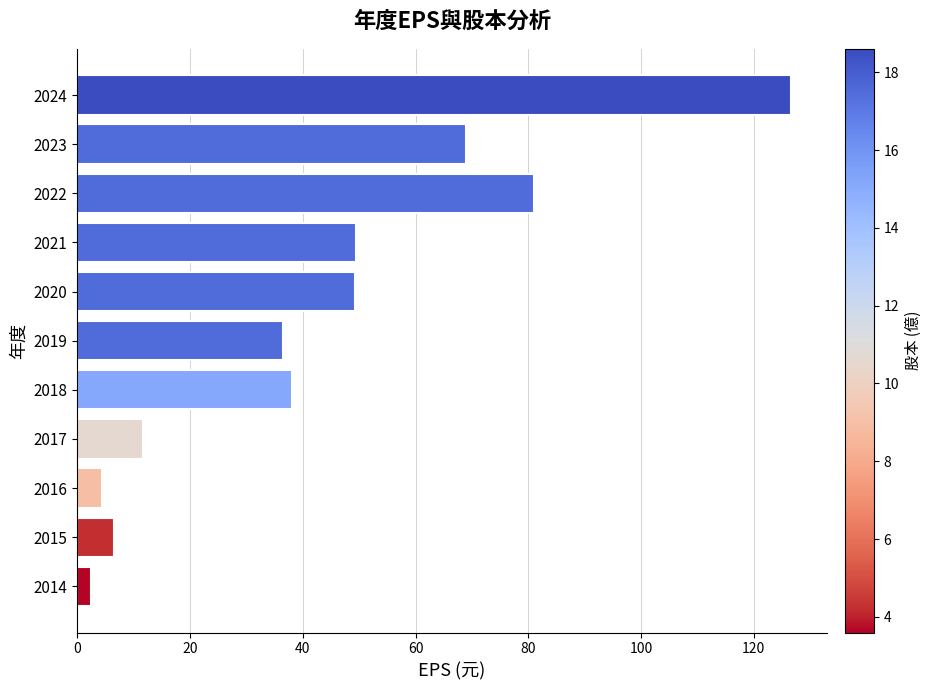

Approximately how many times larger is the value at 2024 compared to 2018?

3.3